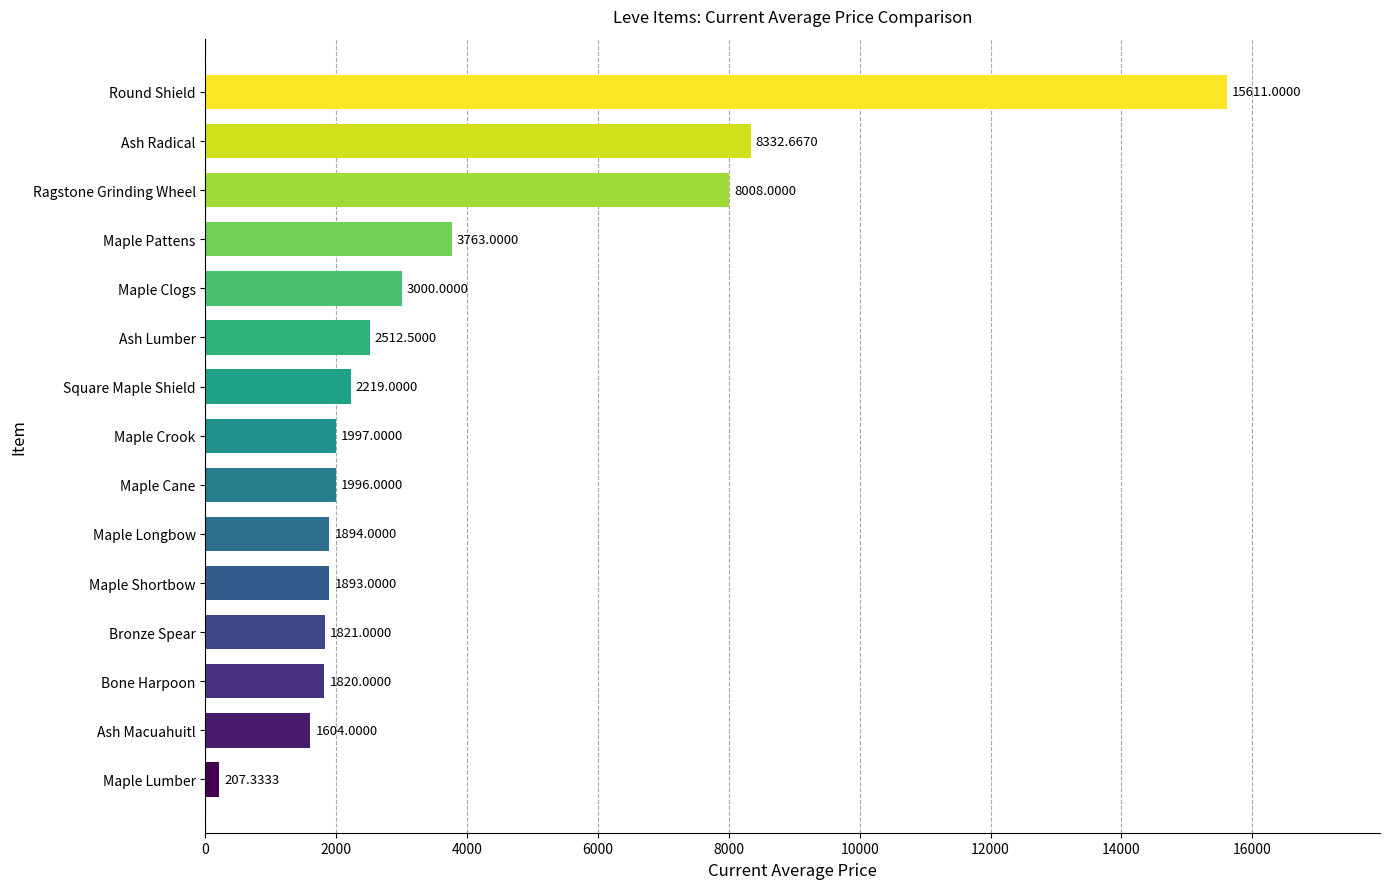

What is the change in value from Bone Harpoon to Maple Longbow?

+74.0